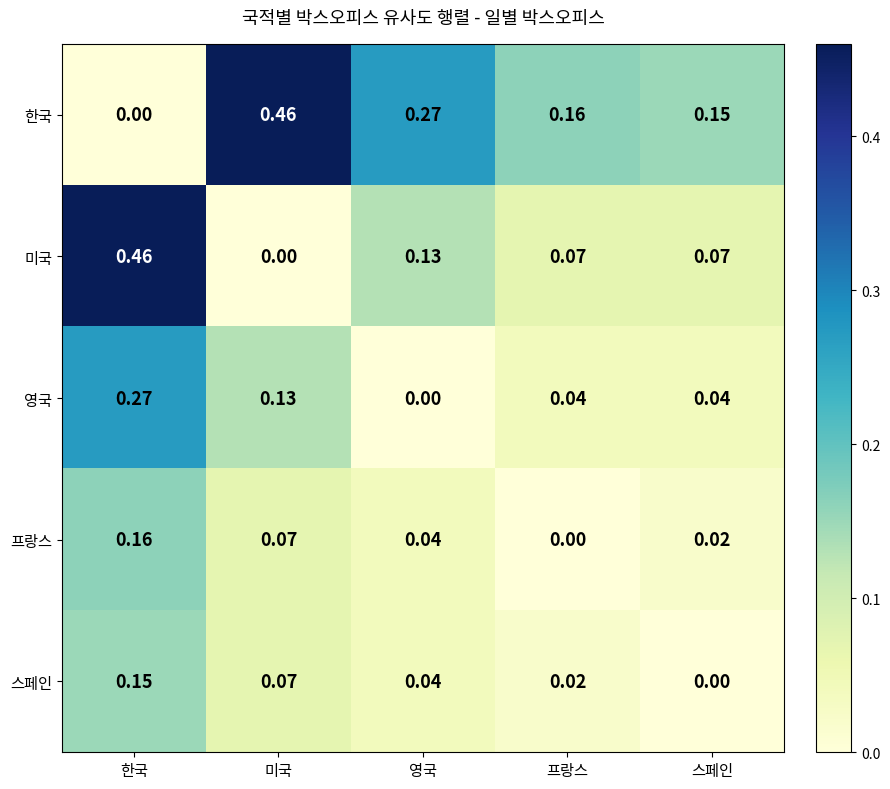

At which label is 영국 closest to 0?

영국